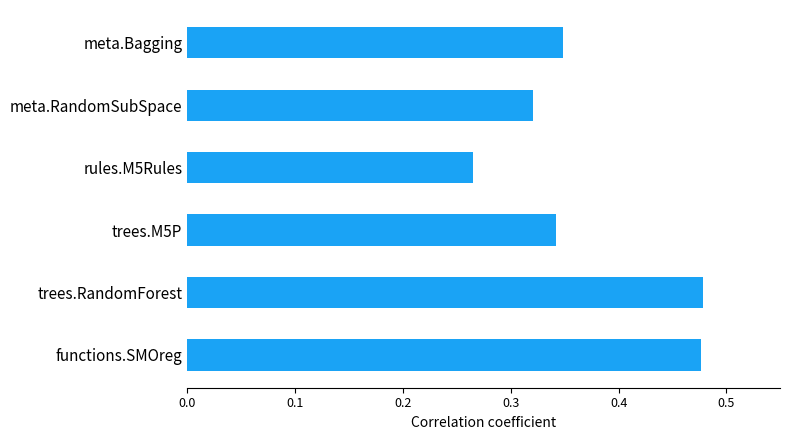

Count the values in the range 0 to 1.

6